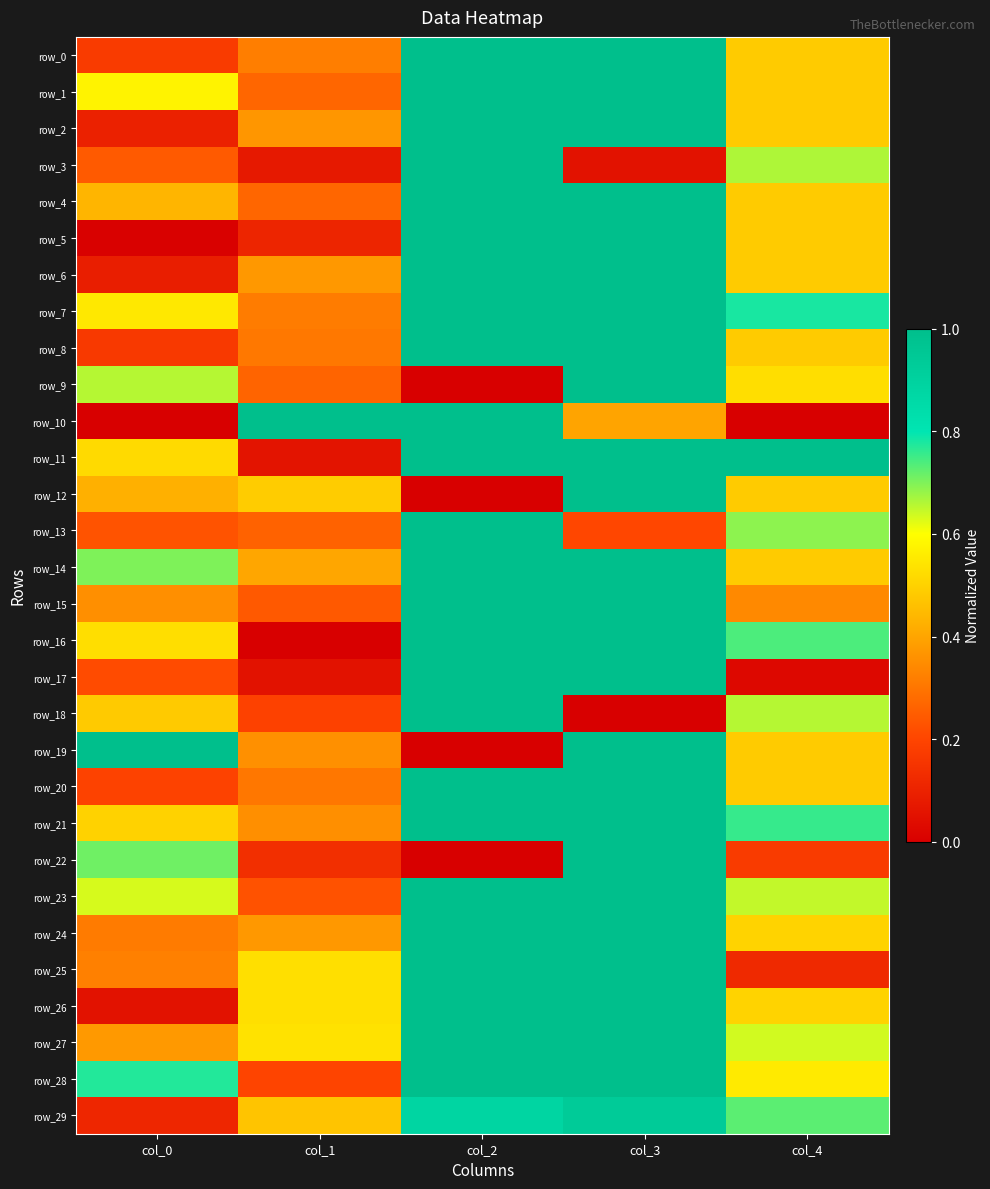

True or false: row_19 has a value of 0.8 at col_4.

False